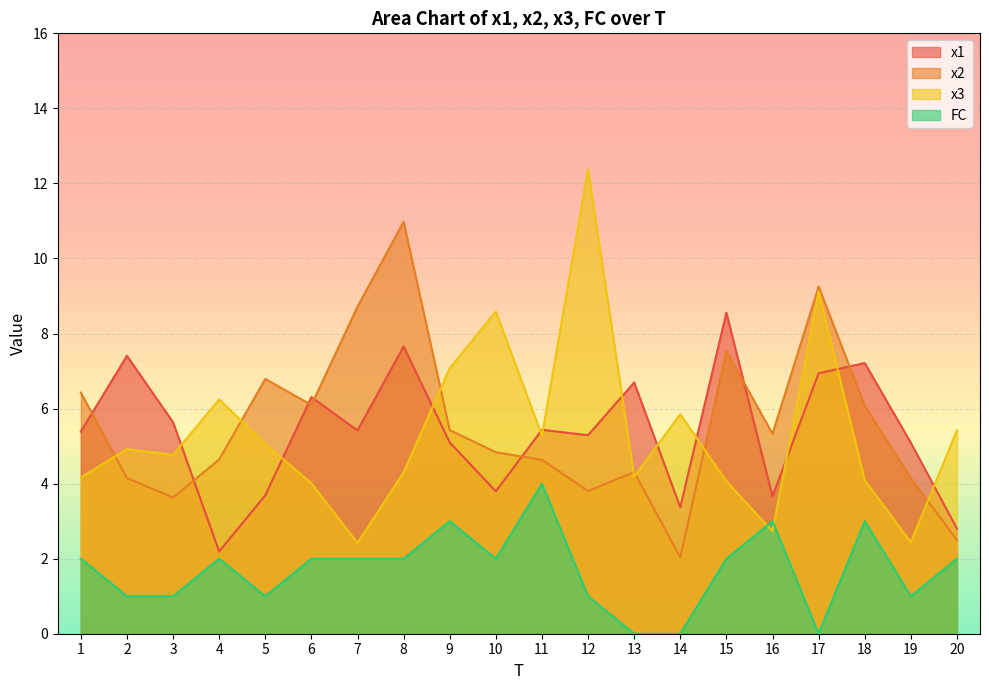

Rank the series by their maximum value, from highest to lowest.

x3, x2, x1, FC